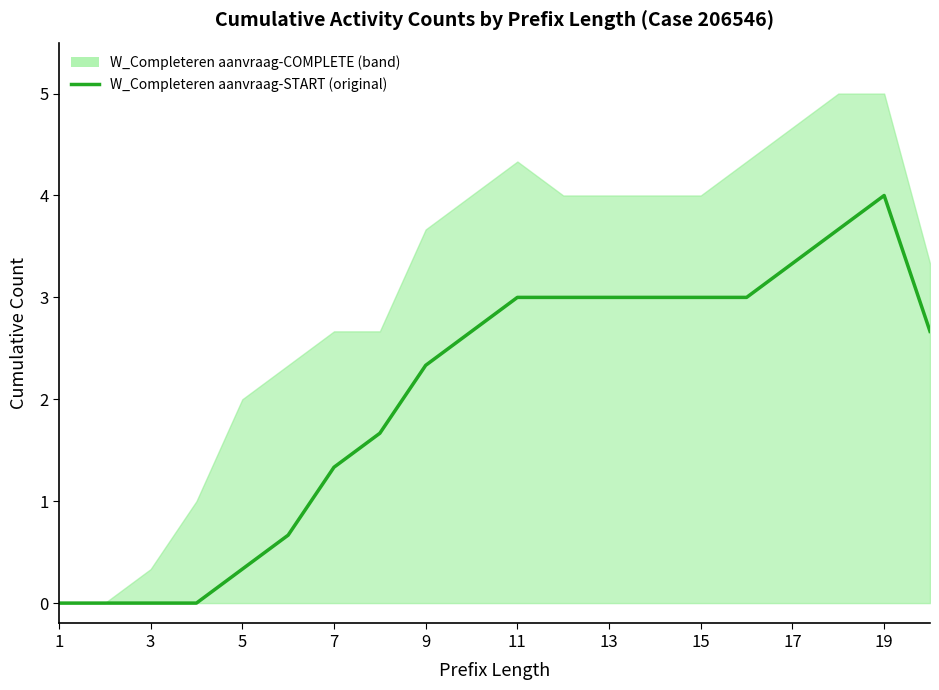

Which category has the highest value across all series?

19